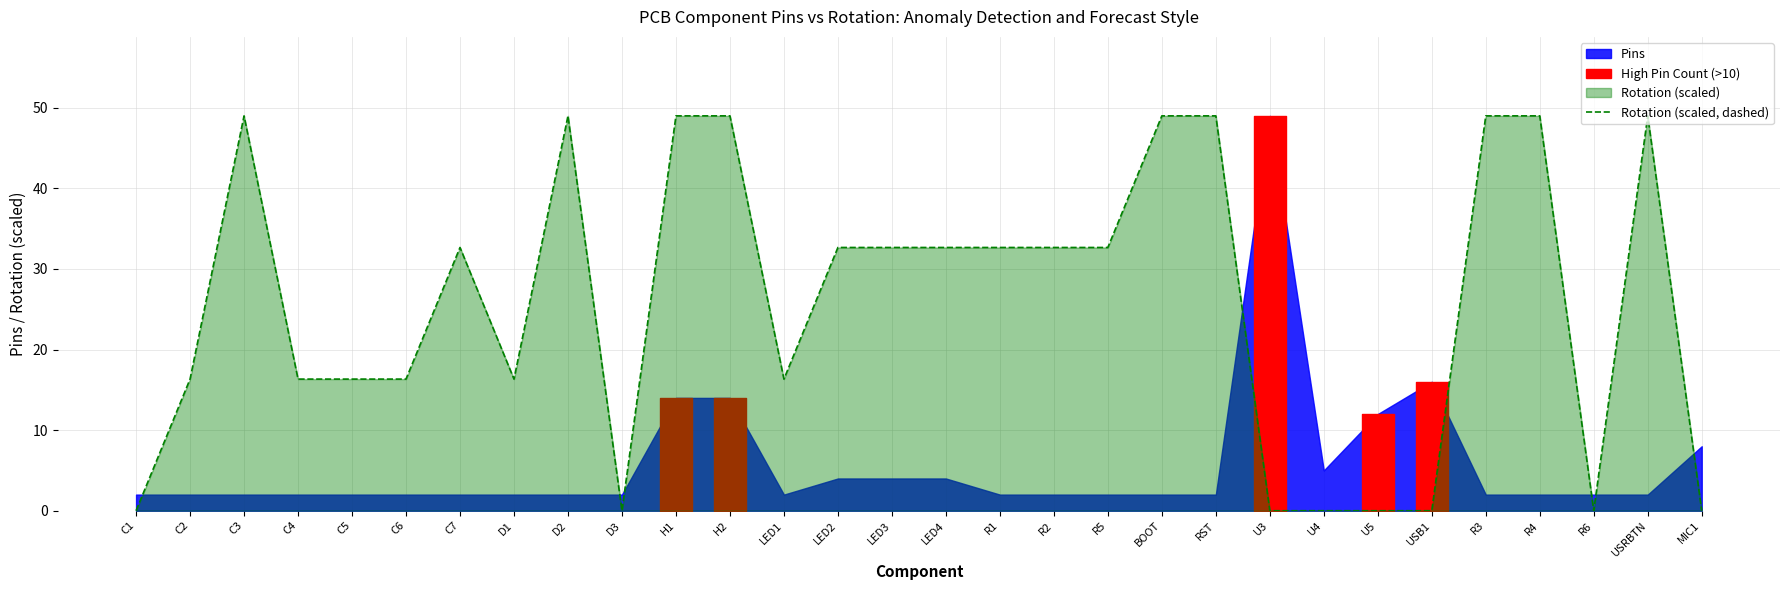

What is the difference between the second highest and second lowest values?

49.0